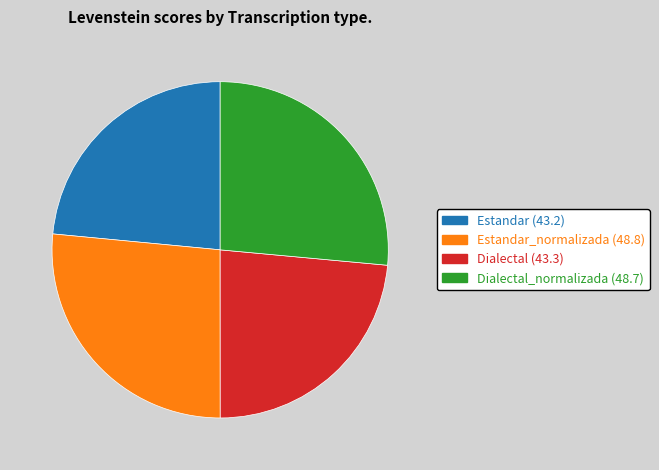

Is there a majority slice in this chart?

No